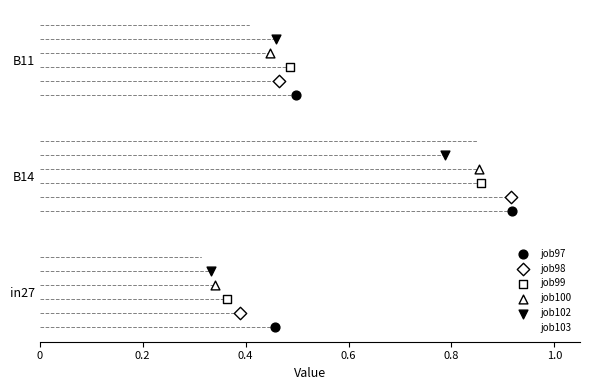

Which series reaches the maximum Y coordinate?

job103